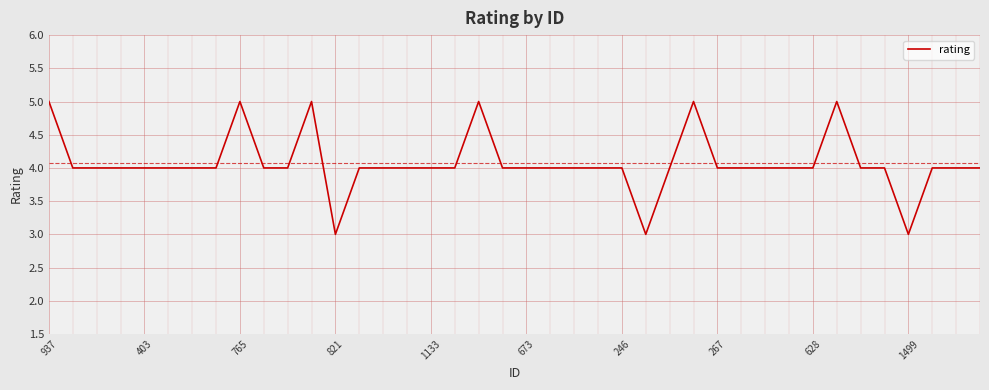

What is the minimum value shown in the chart?

3